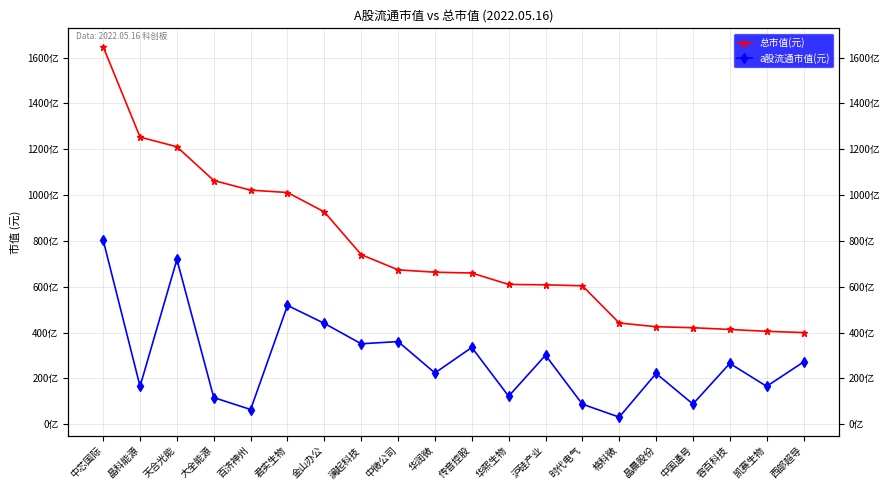

What is the total value across all series at 天合光能?

193016350001.9